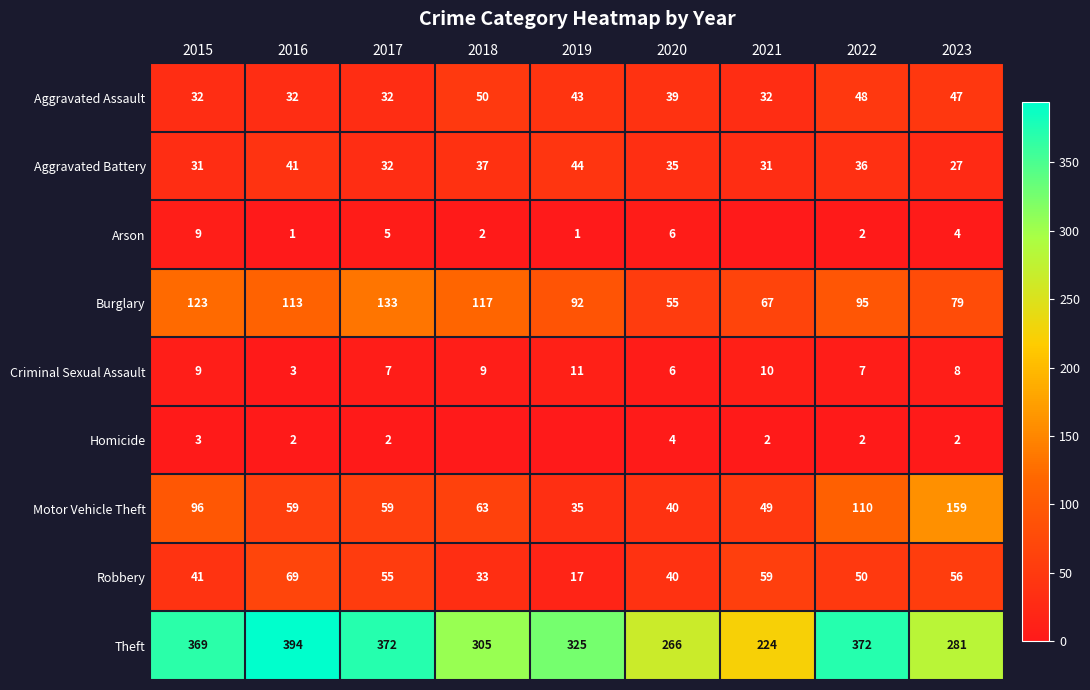

True or false: Aggravated Assault has a value of 25 at 2019.

False